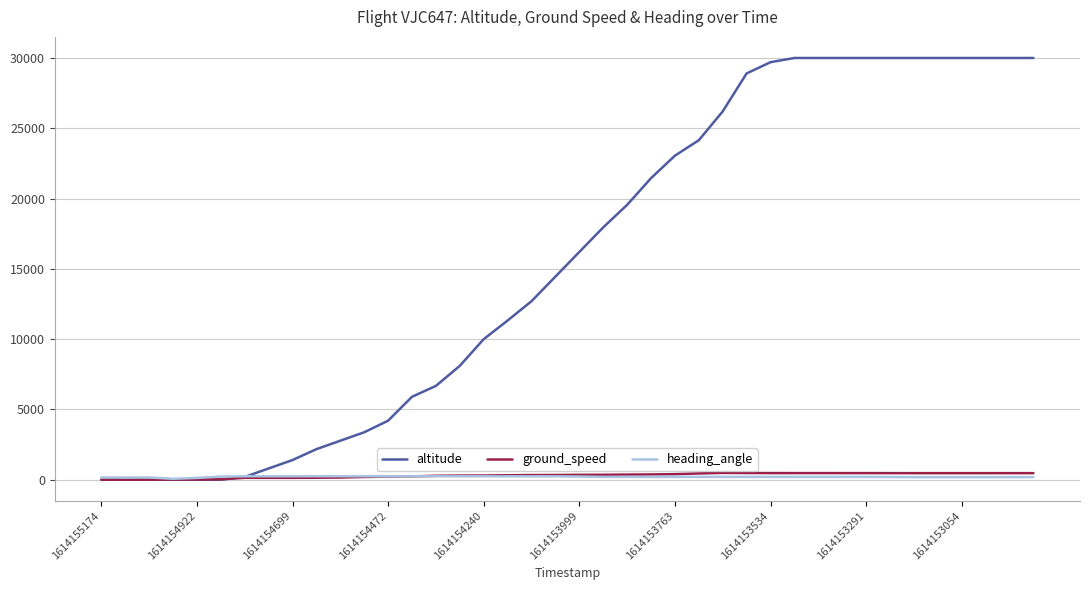

What is the maximum value for altitude?

30000